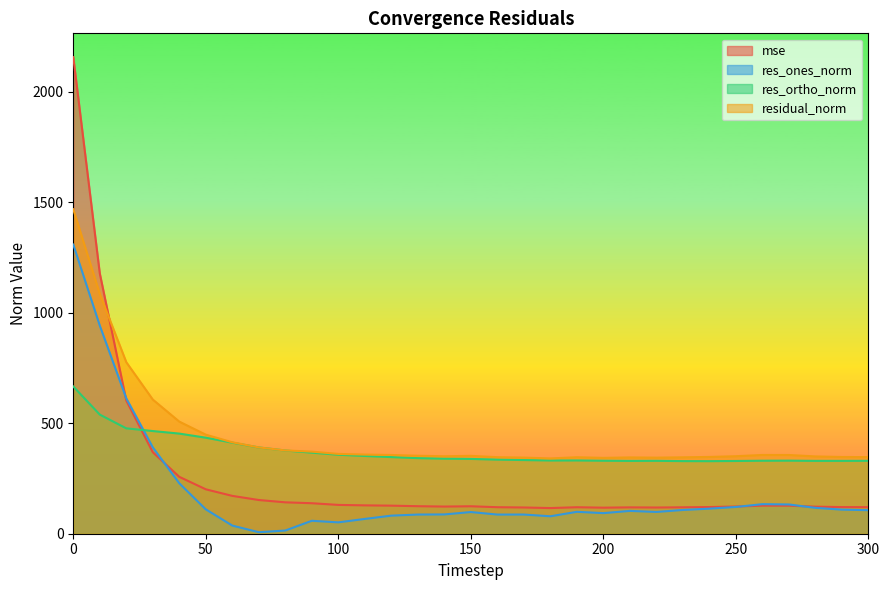

What is the total value across all series at 20?

2468.8